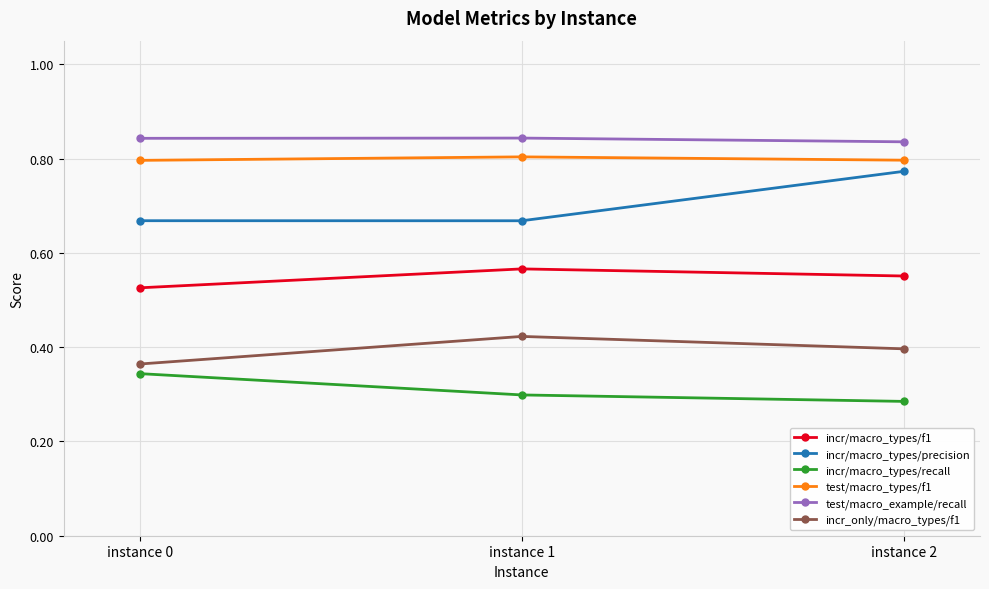

Which category has the lowest value across all series?

instance 2